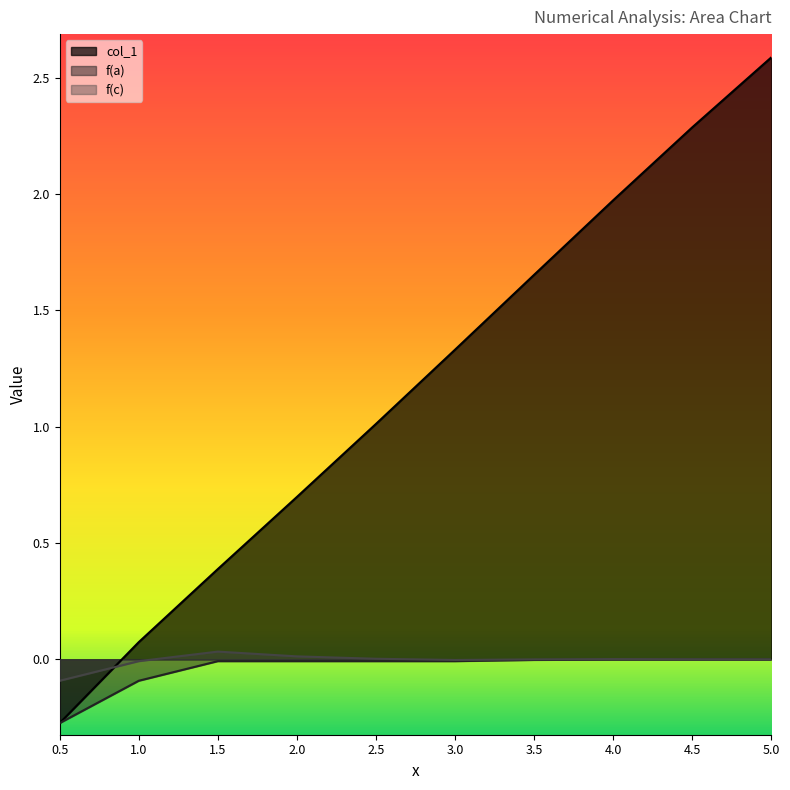

At which category does the chart reach its peak across all series?

5.0